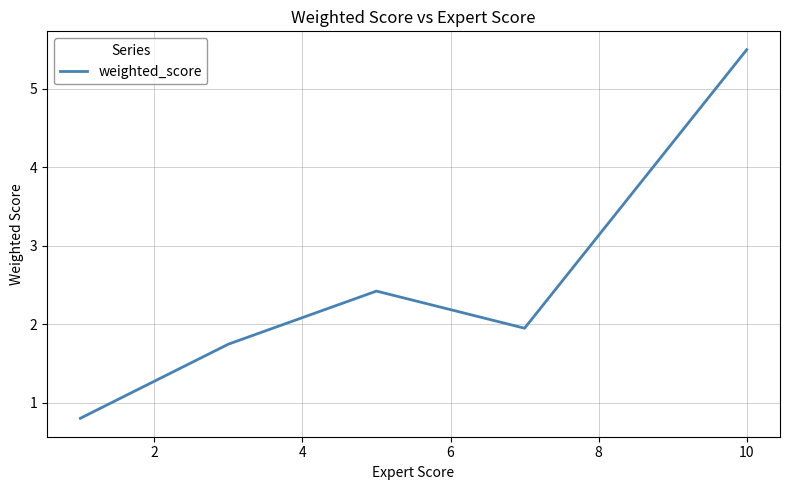

True or false: there are more than 1 points higher than both neighbors.

False